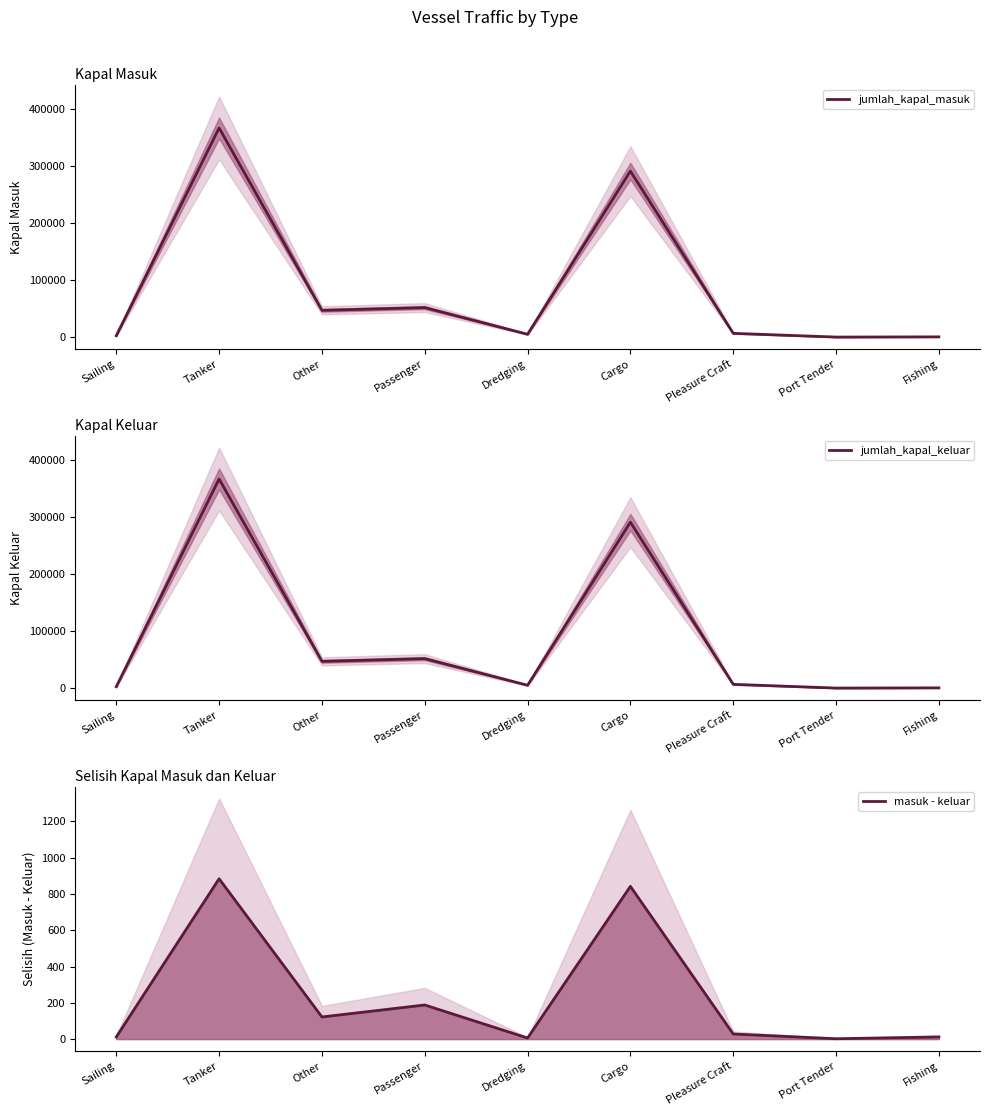

How many data points in masuk - keluar are less than 28?

4